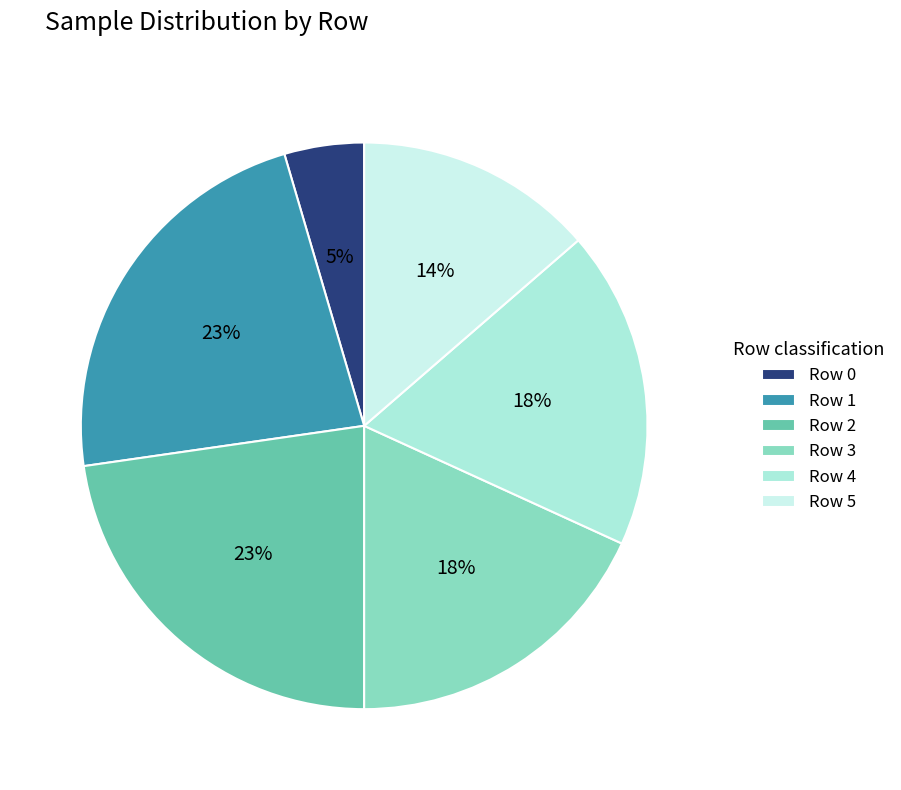

To the nearest percent, what percentage of the pie is Row 2?

23%